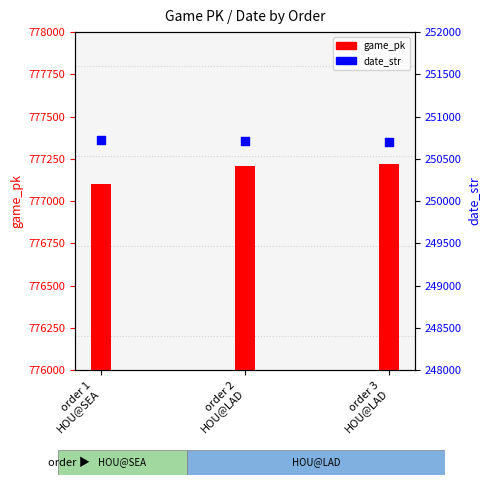

At how many categories does at least one series exceed 500953?

3